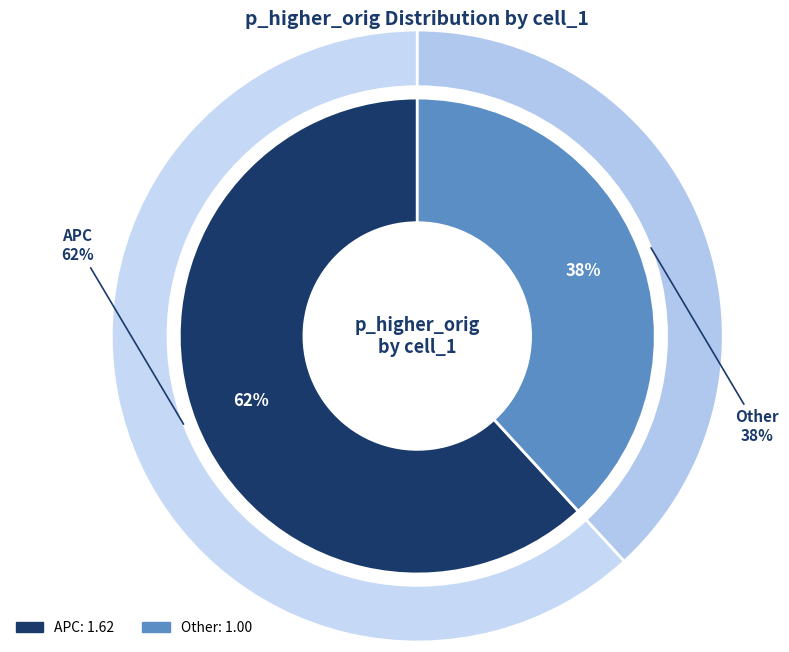

Which category has the biggest portion of the pie?

APC